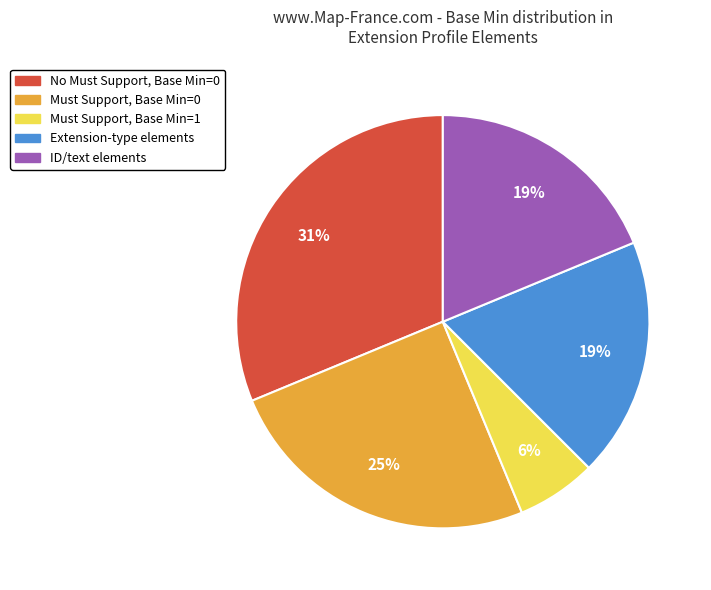

Is there any slice that represents more than half of the pie?

No